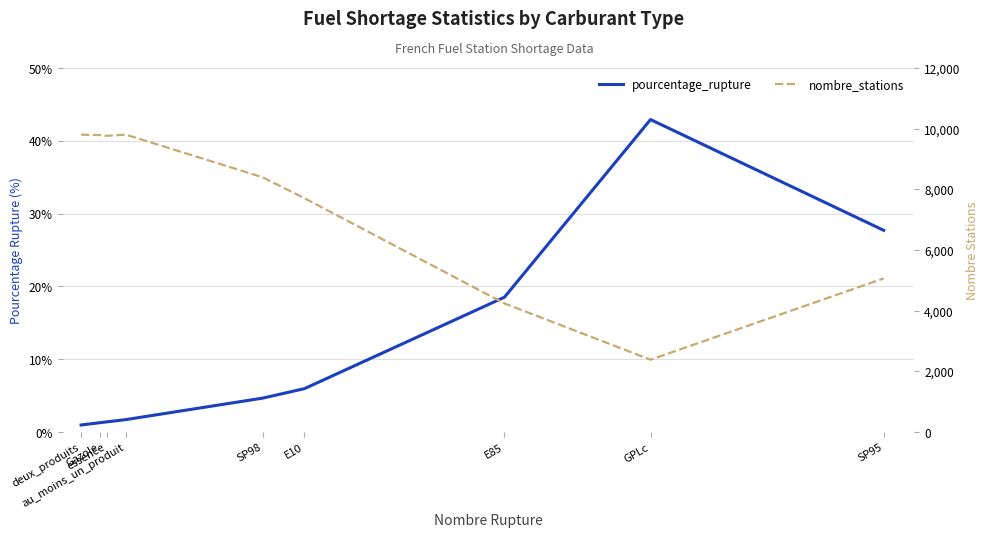

The nombre_stations series shows 1122.1 at GPLc. True or false?

False